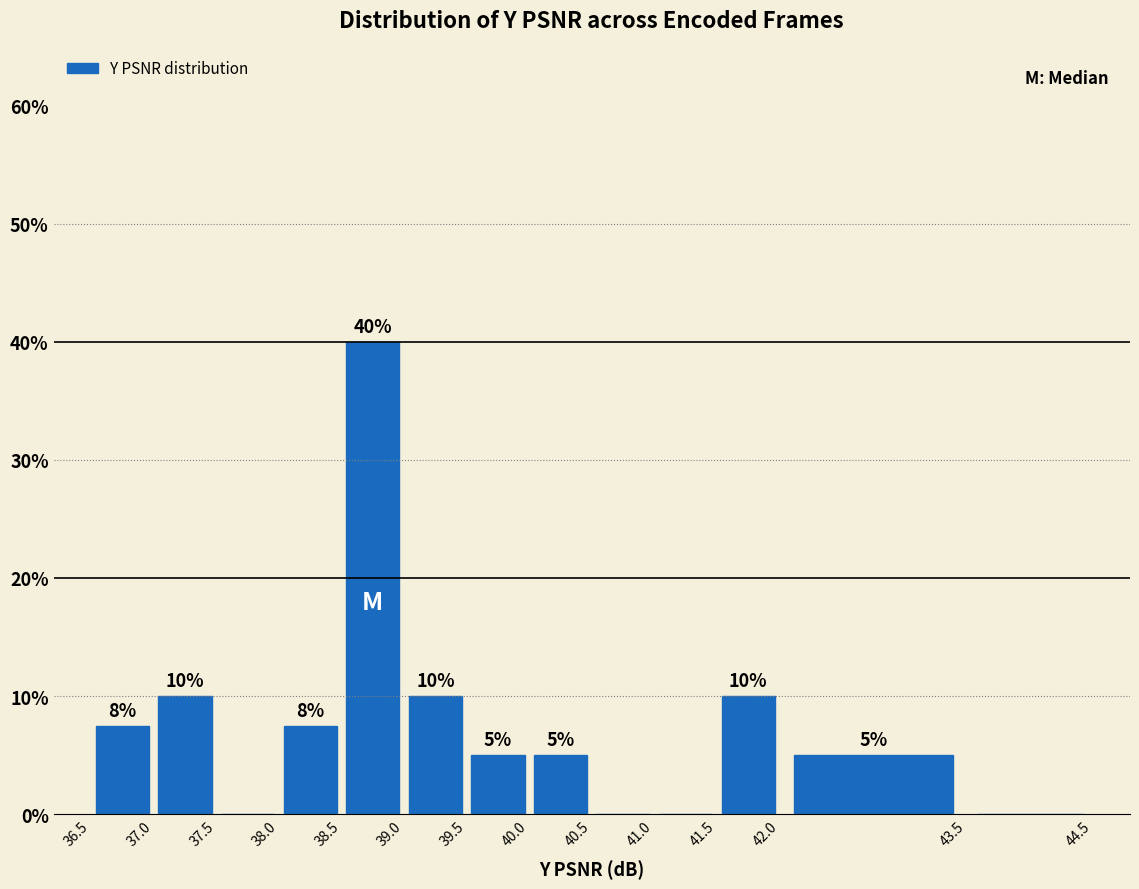

Which range on the x-axis has the tallest bar?

38.5 to 39.0